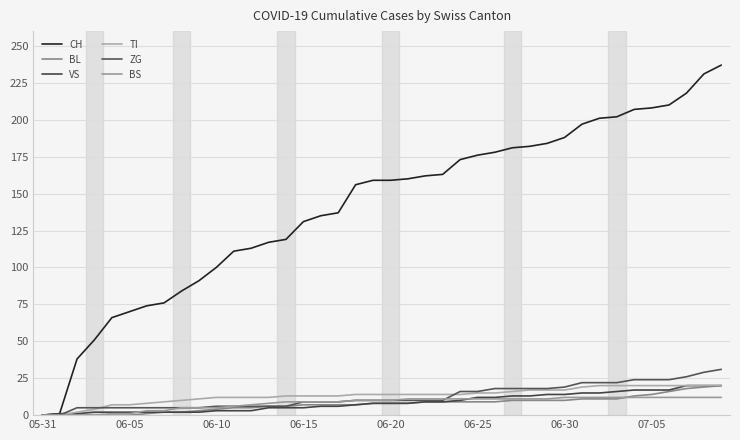

At which label does TI reach its minimum?

05-31